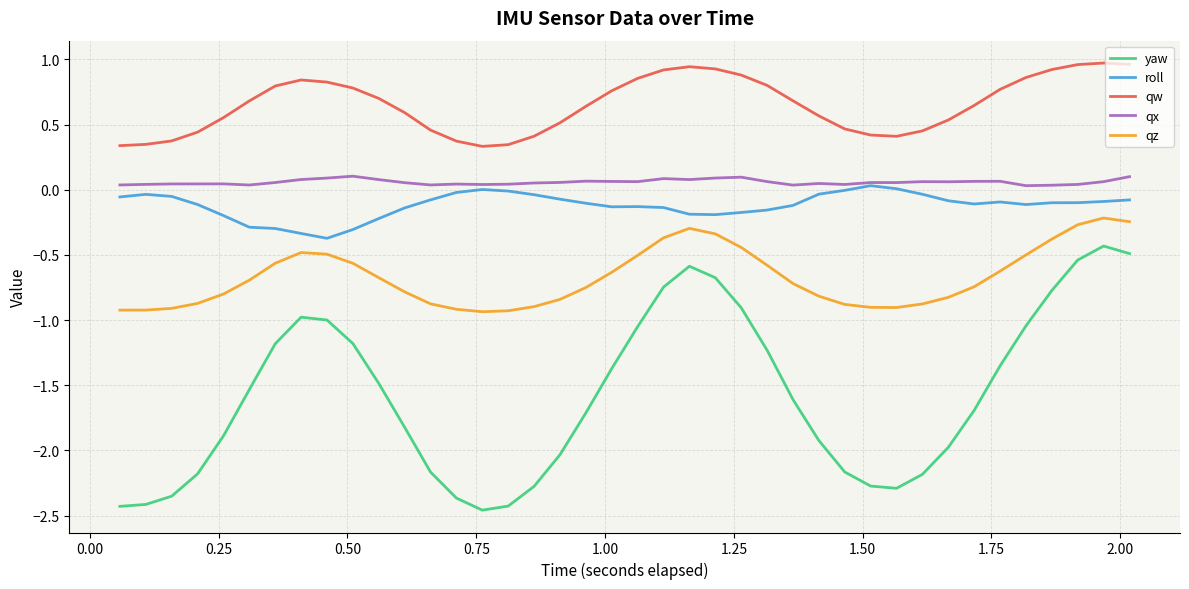

Which series has the largest total across all categories?

qw